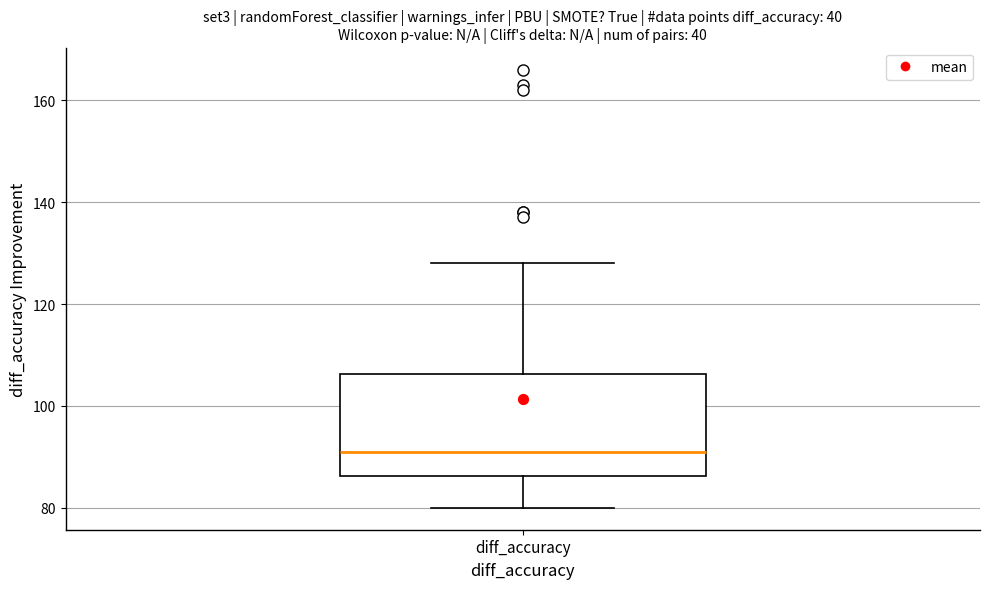

Transcribe this box plot: give where the median line is, the range the box spans, and where the two whiskers end, as read against the y-axis. The values are not printed on the chart, so give them approximately, as read against the axis.

median 92, box 86 to 106, whiskers 80 to 128